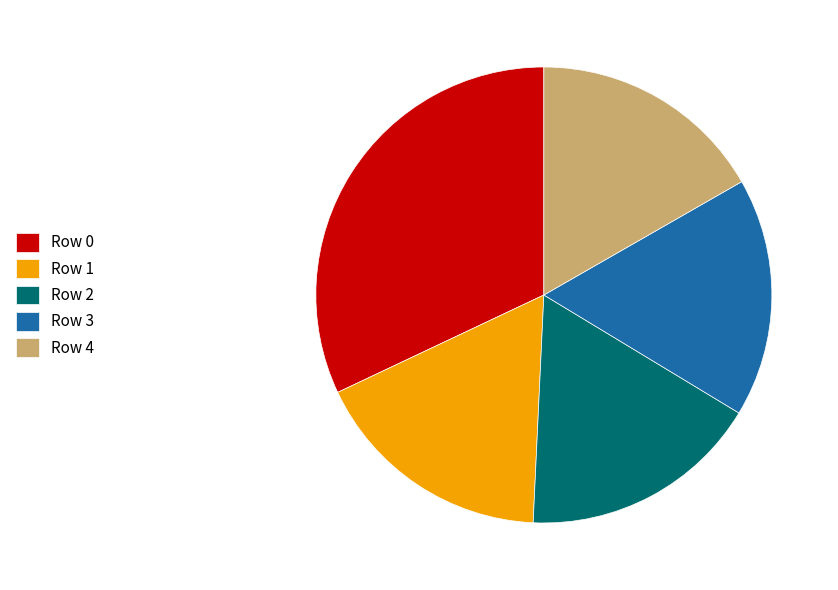

What is the largest slice in the pie chart?

Row 0